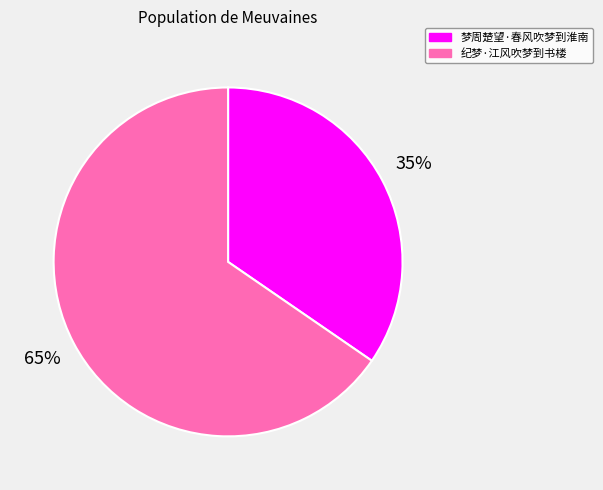

Is the sum of 梦周楚望·春风吹梦到淮南 and 纪梦·江风吹梦到书楼 greater than half?

Yes